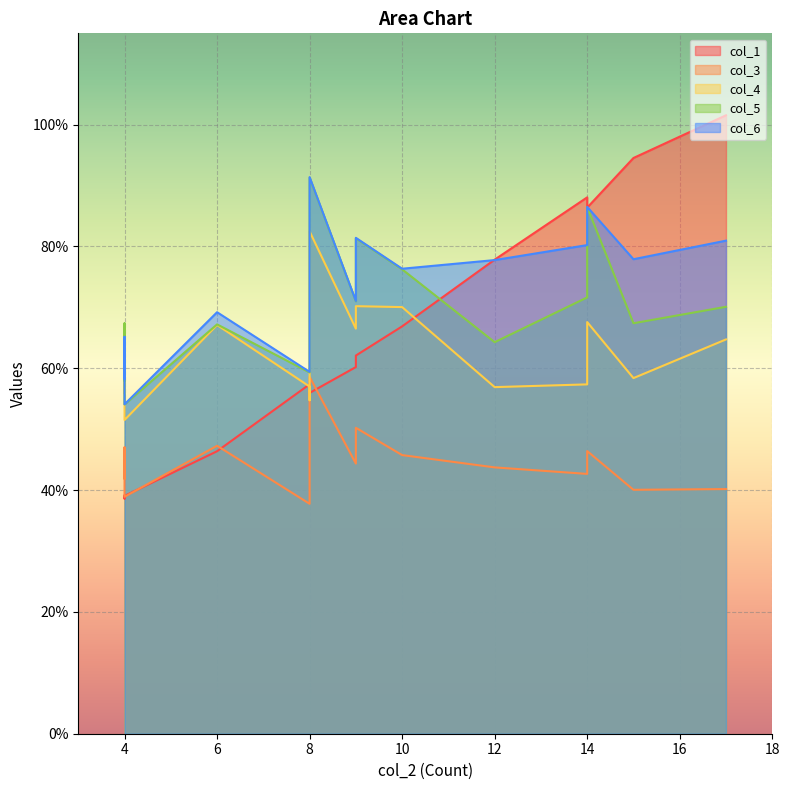

The value of col_6 at 2-1 is 0.8. True or false?

True